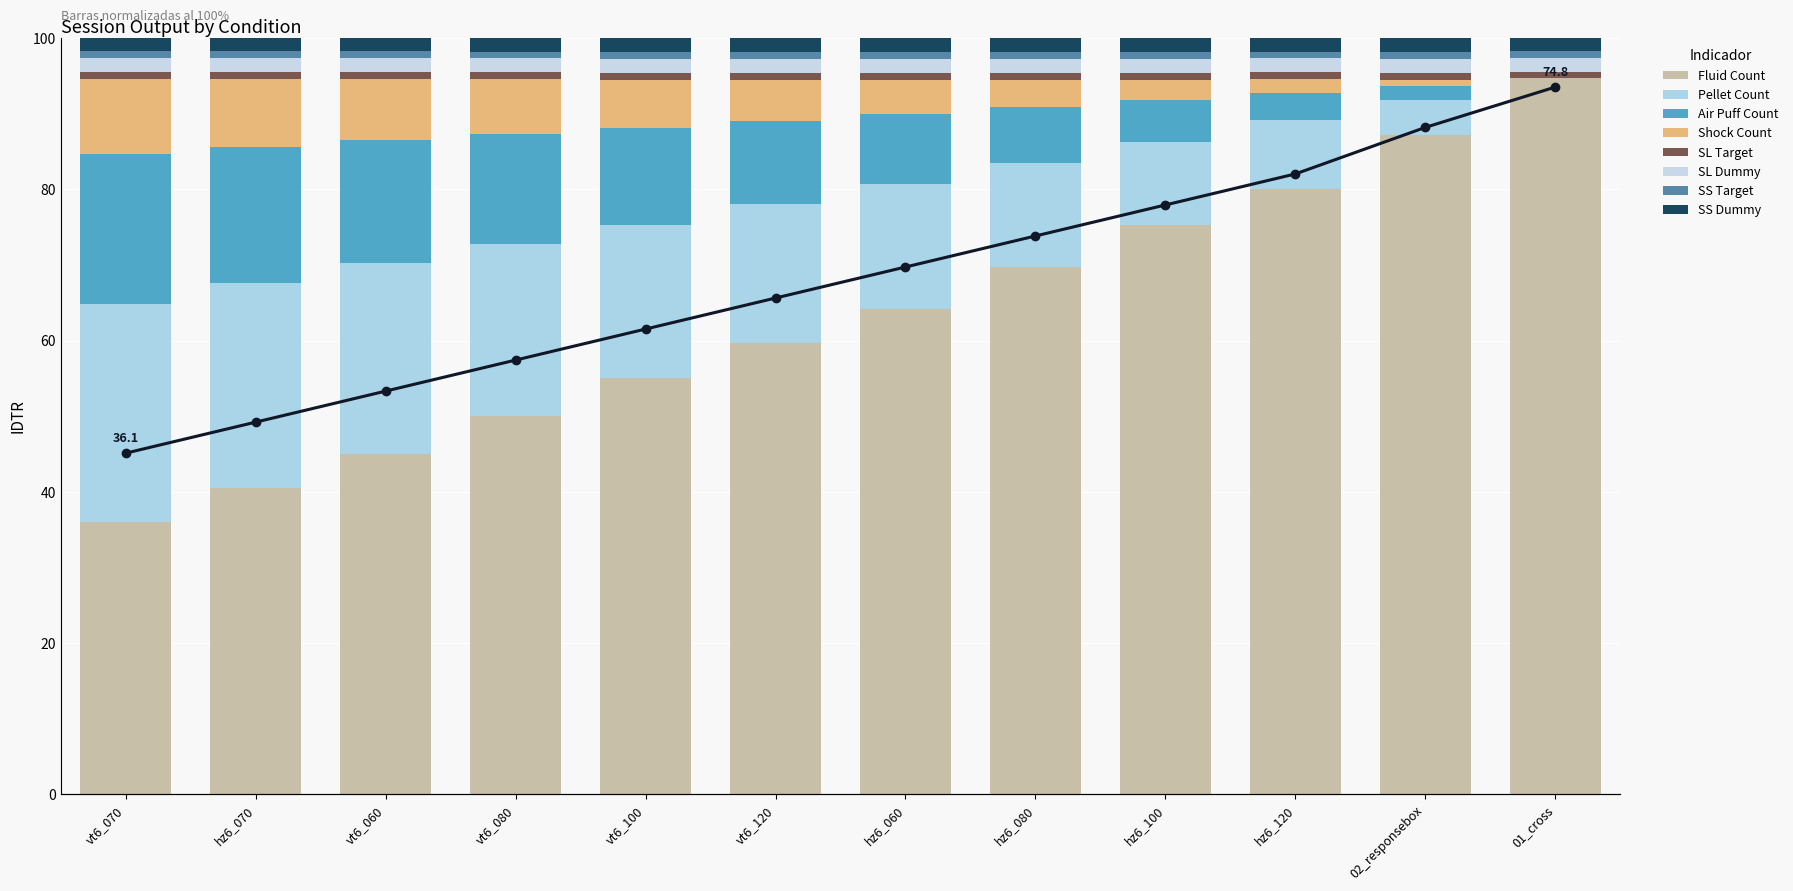

How many groups of bars are there?

12